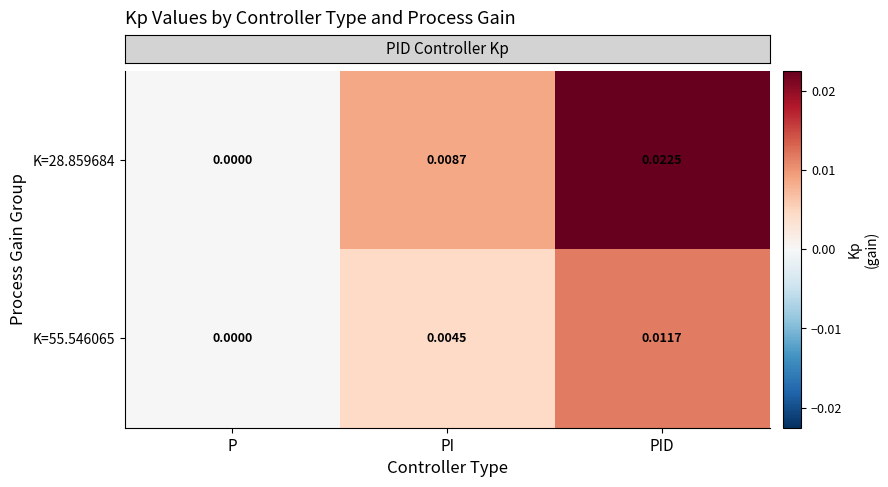

At which label is K=55.546065 closest to 0?

P